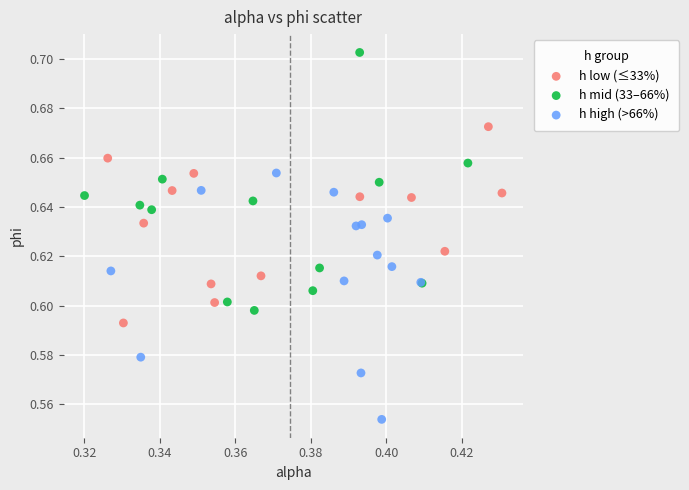

Which series contains the lowest Y value?

h high (>66%)